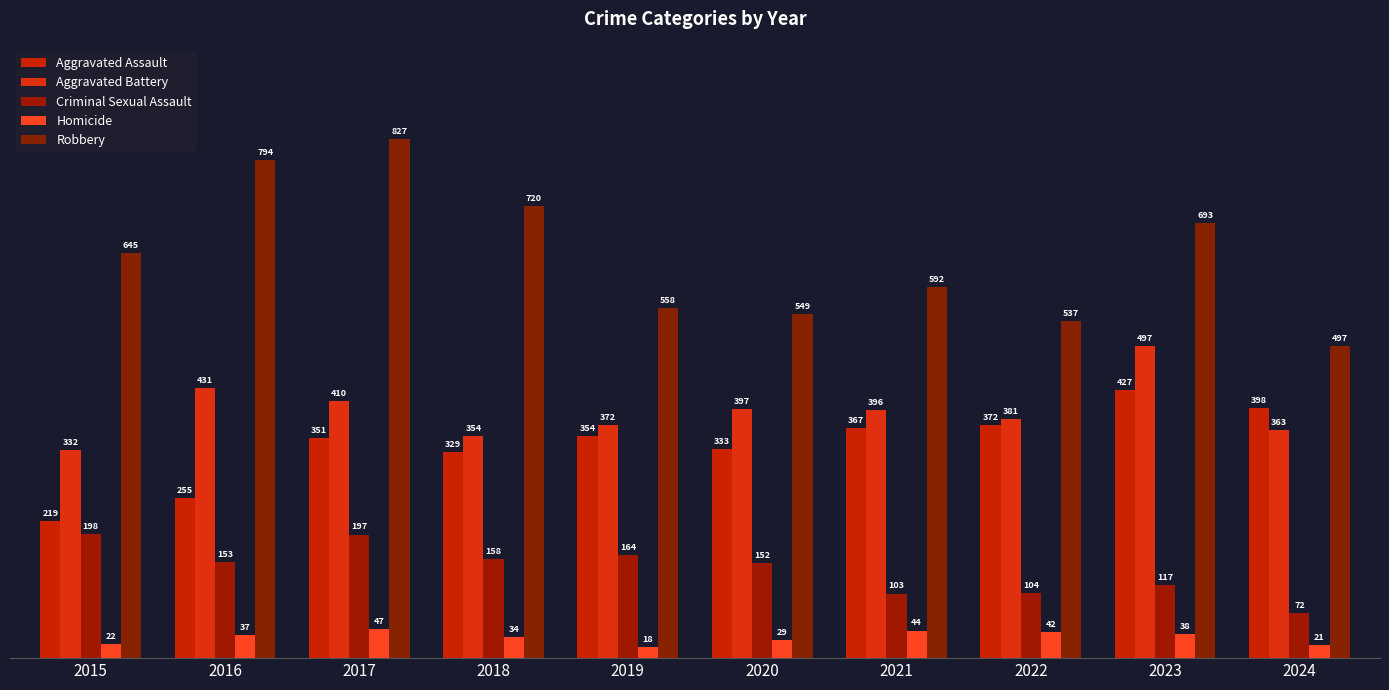

At which category is the sum across all series the highest?

2017